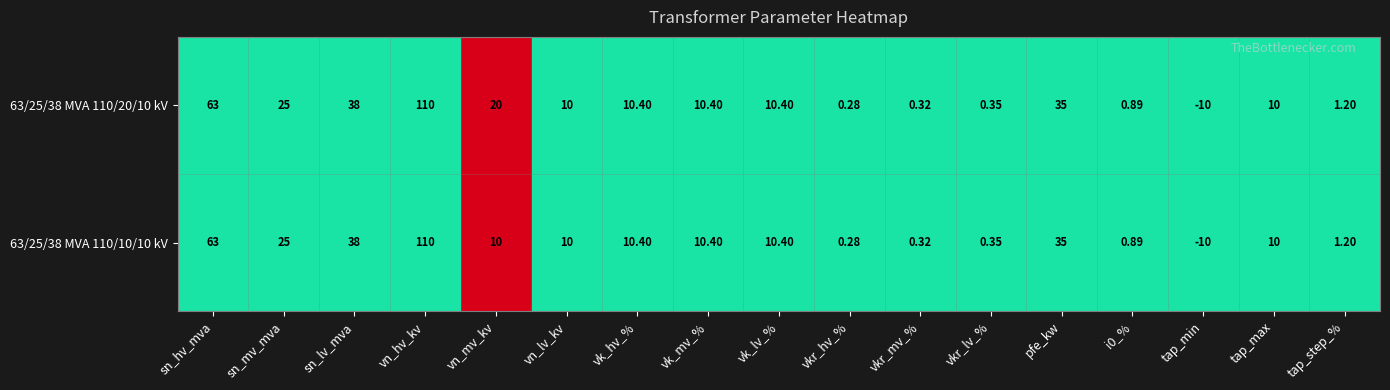

At which label does 63/25/38 MVA 110/10/10 kV first exceed 10?

sn_hv_mva